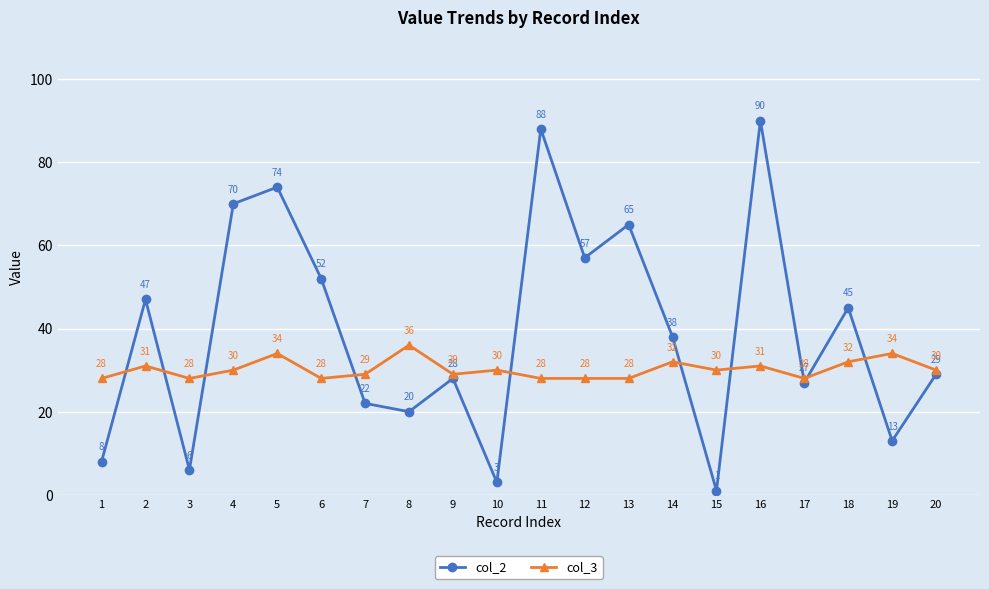

Where is the first local minimum for col_2?

3